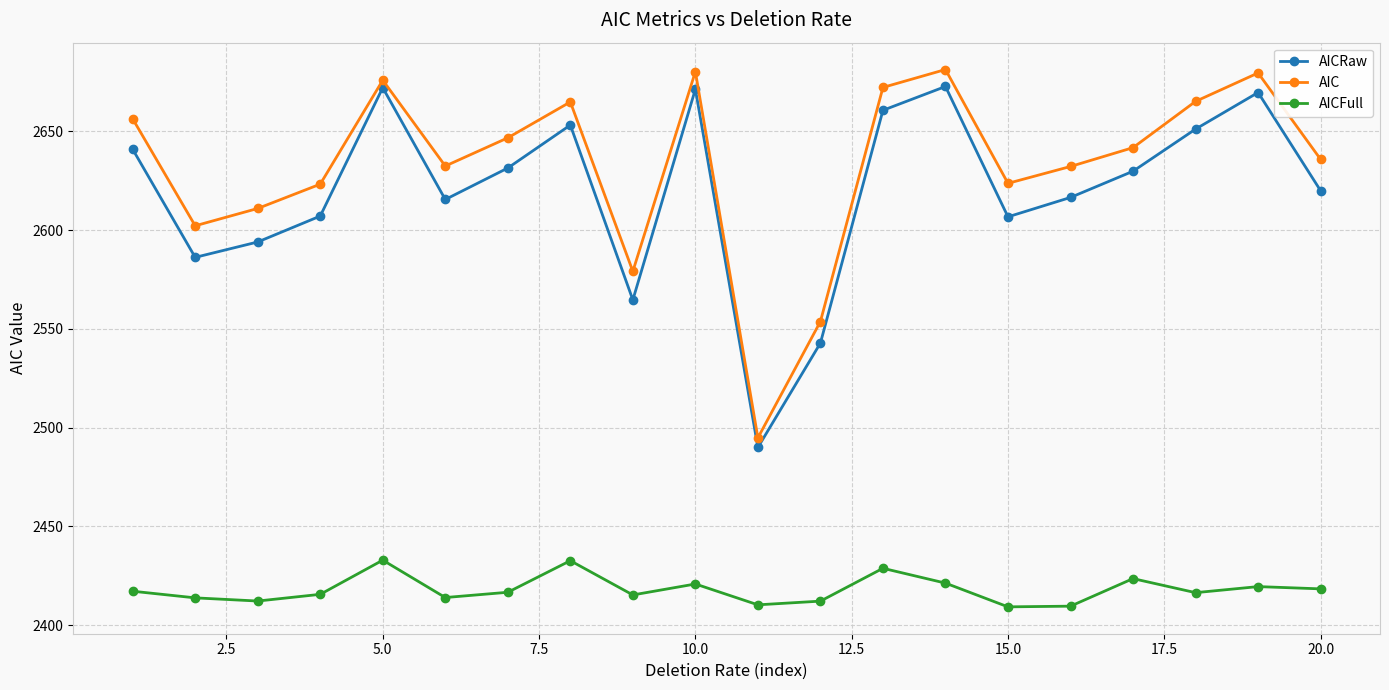

In AICRaw, how many points are higher than both neighbors (excluding endpoints)?

5